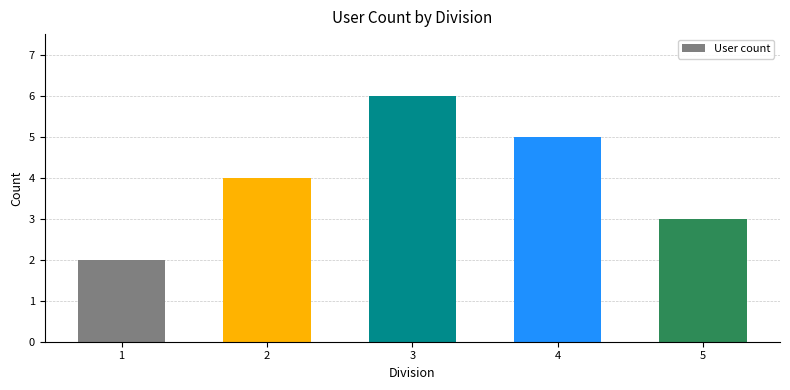

What is the value of the 2nd bar from the left?

4